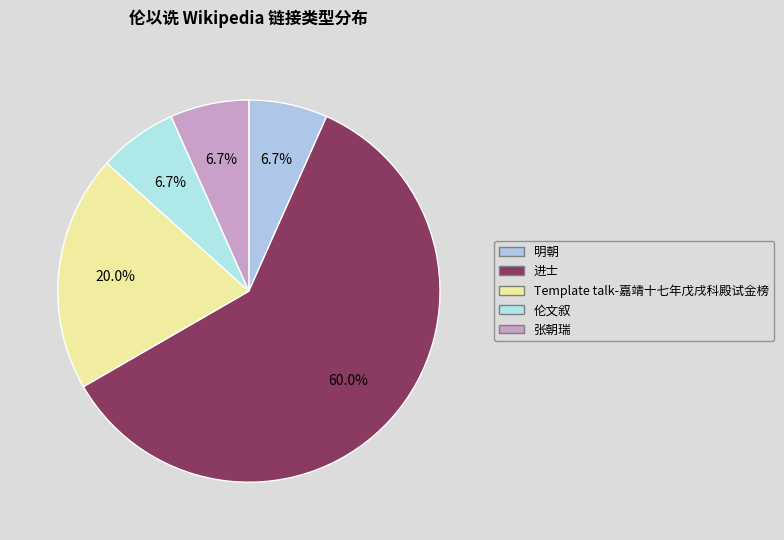

True or false: 伦文叙 accounts for 7% of the total.

True